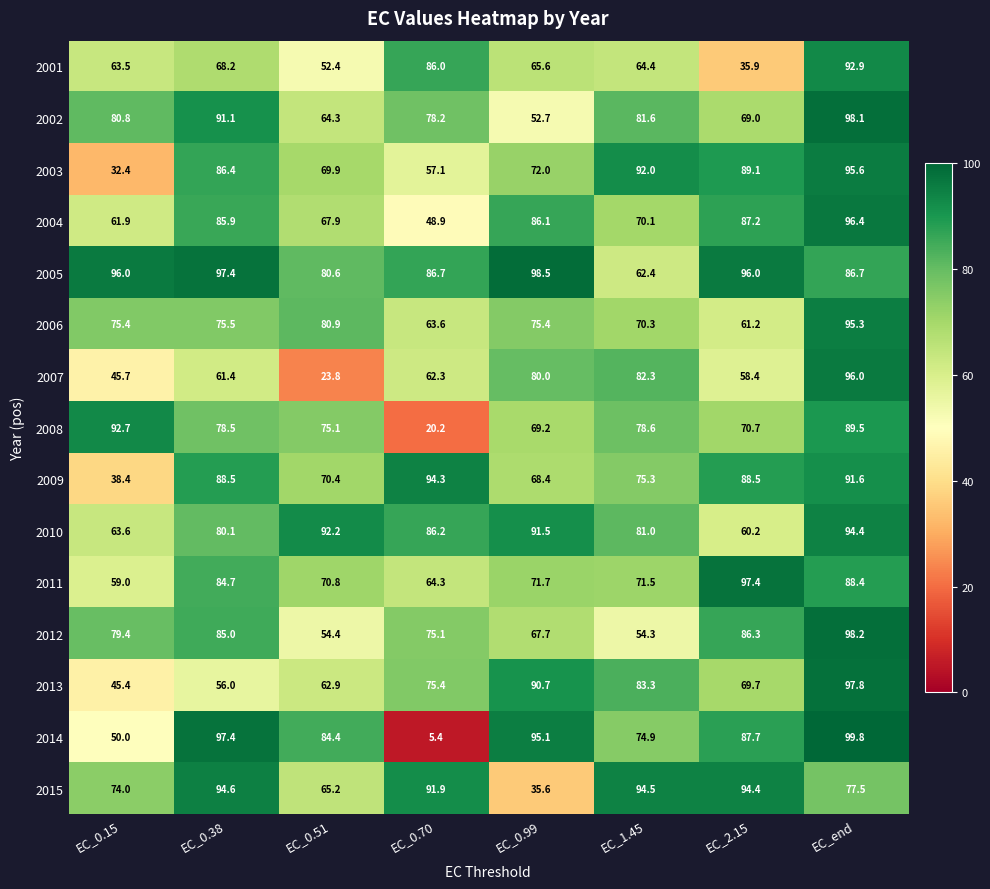

Read the 2002 value at EC_0.70.

78.2